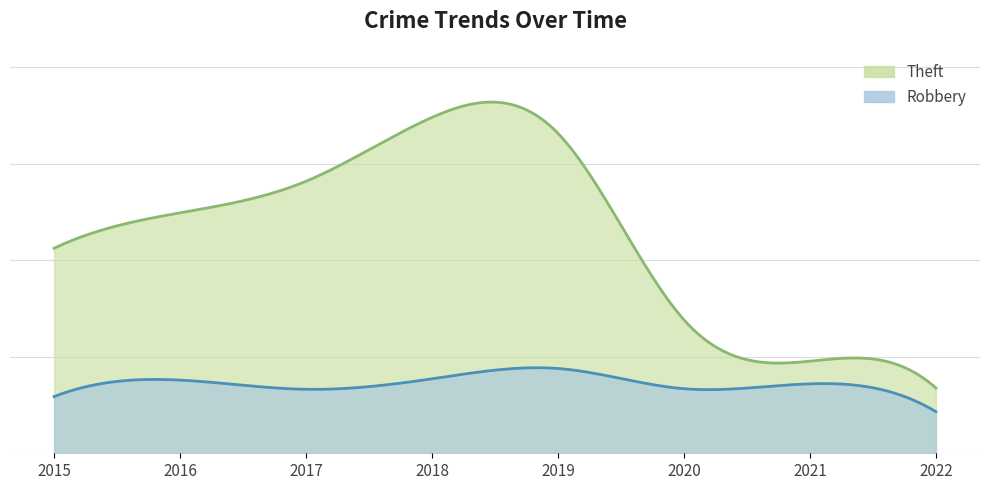

What is the difference between the maximum and minimum values in the Theft series?

1886